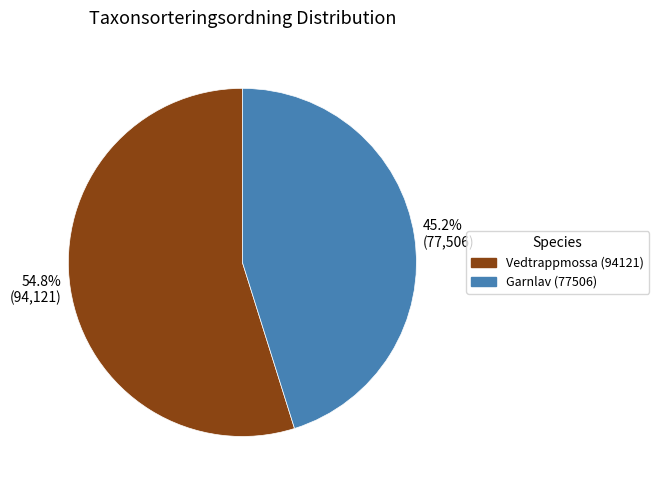

True or false: Garnlav accounts for 45% of the total.

True